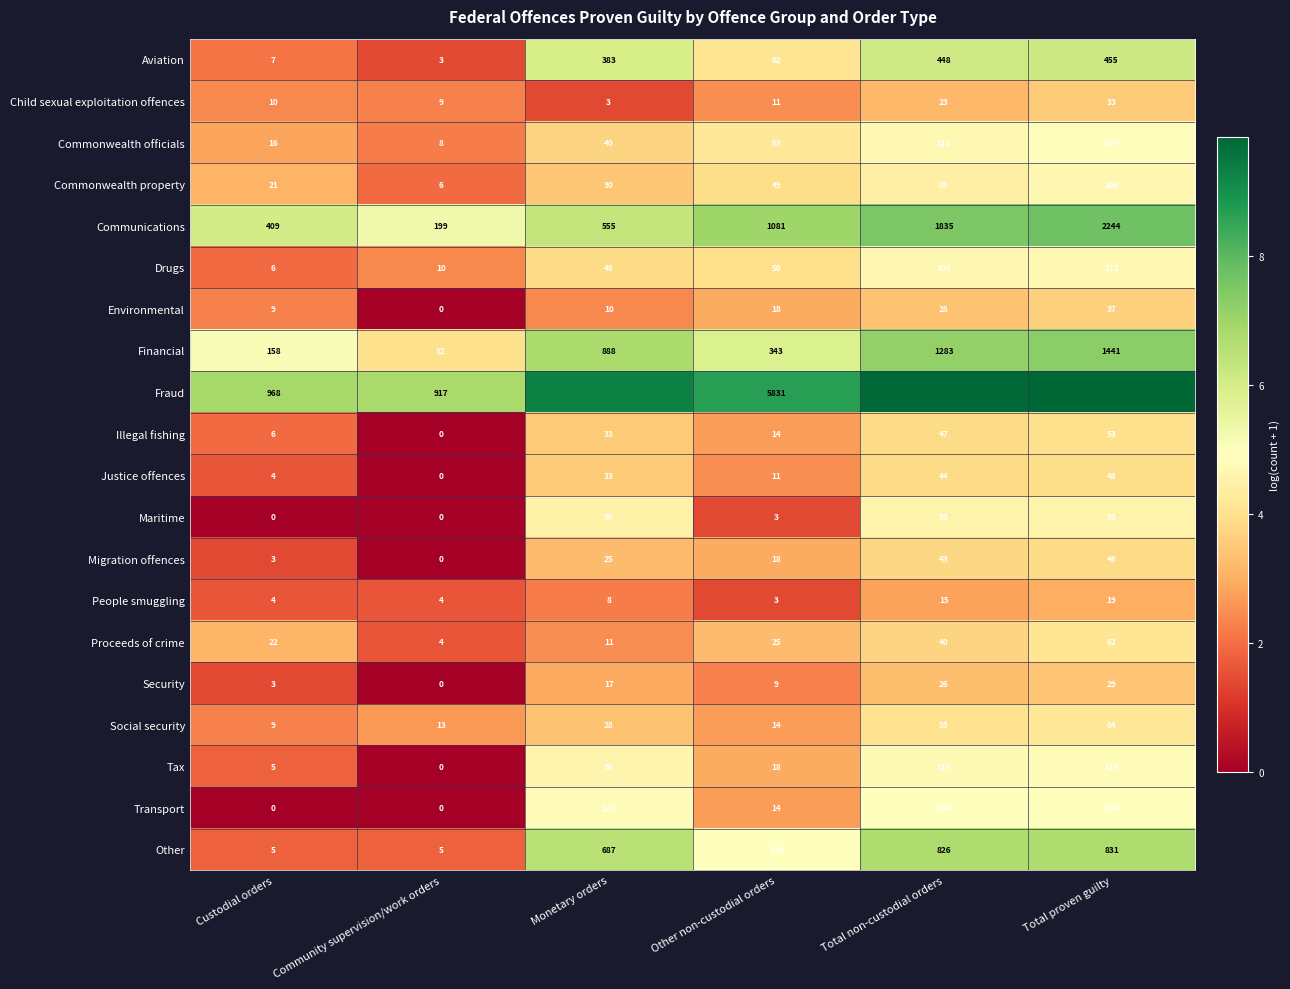

The Commonwealth officials series shows 3.1 at Total non-custodial orders. True or false?

False